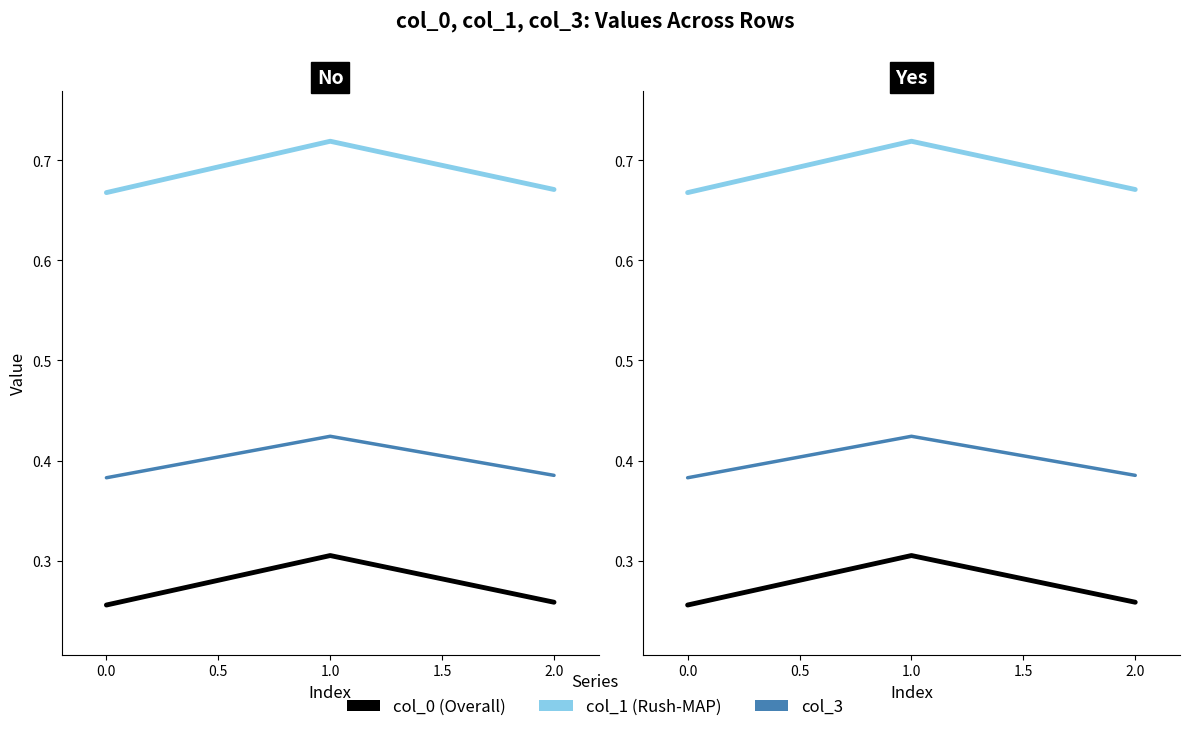

What is the total value across all series at 2.0?

1.3